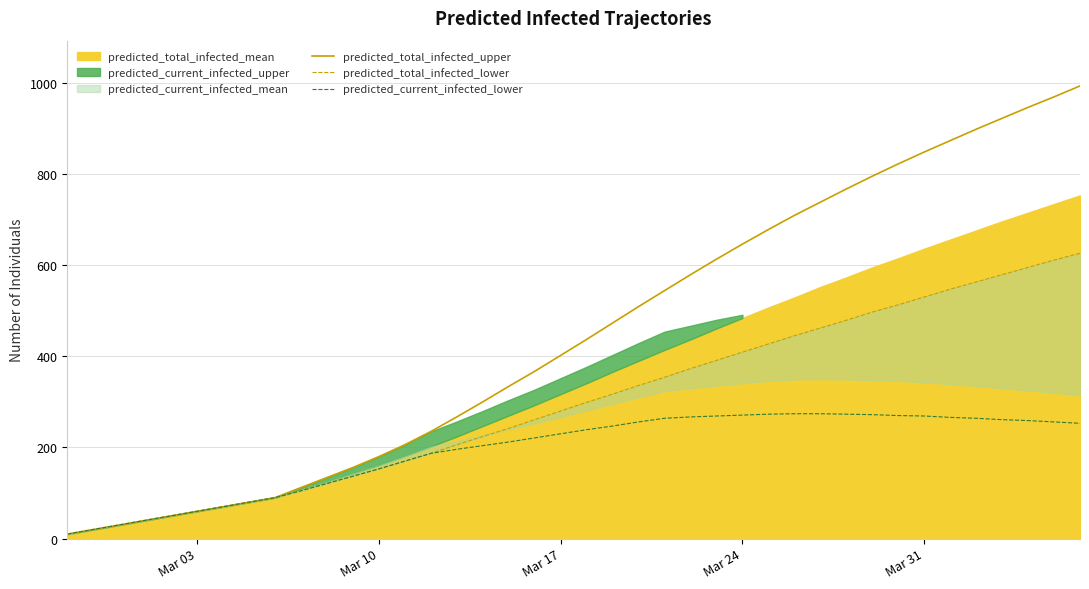

True or false: predicted_current_infected_lower and predicted_total_infected_lower cross at least once.

False